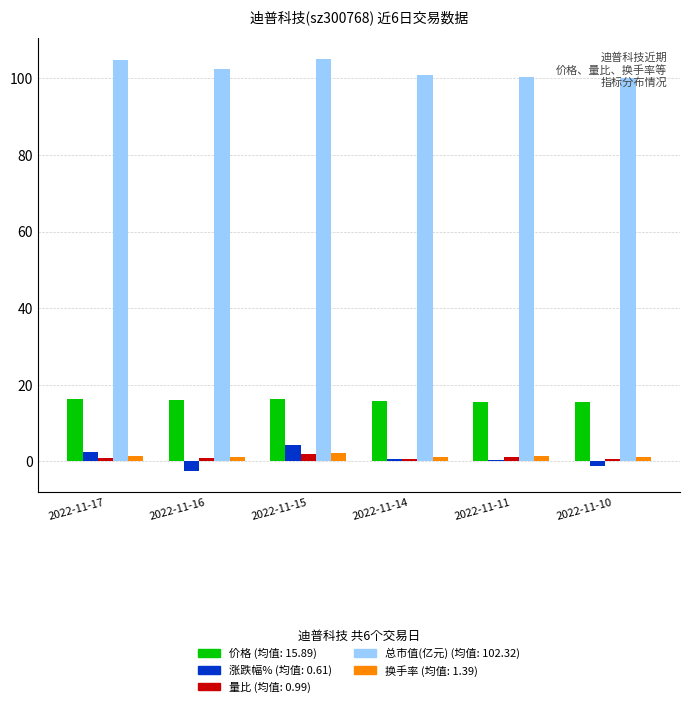

How many data points does each series have?

6